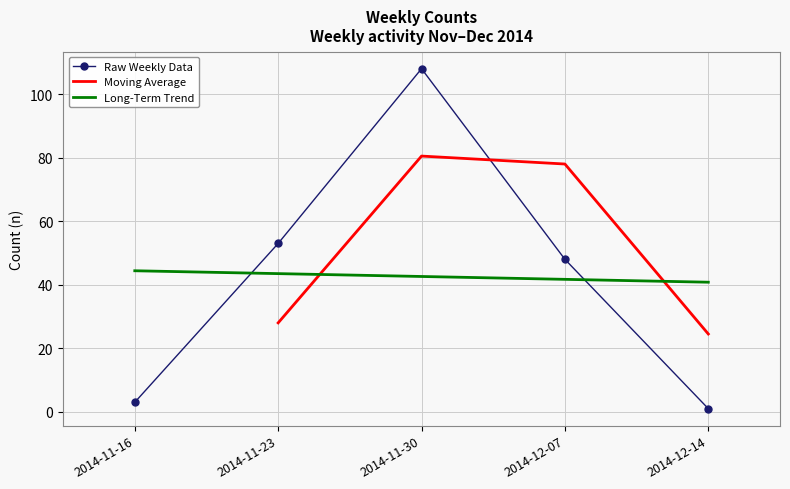

What is the change in value from 2014-11-23 to 2014-11-30?

+55